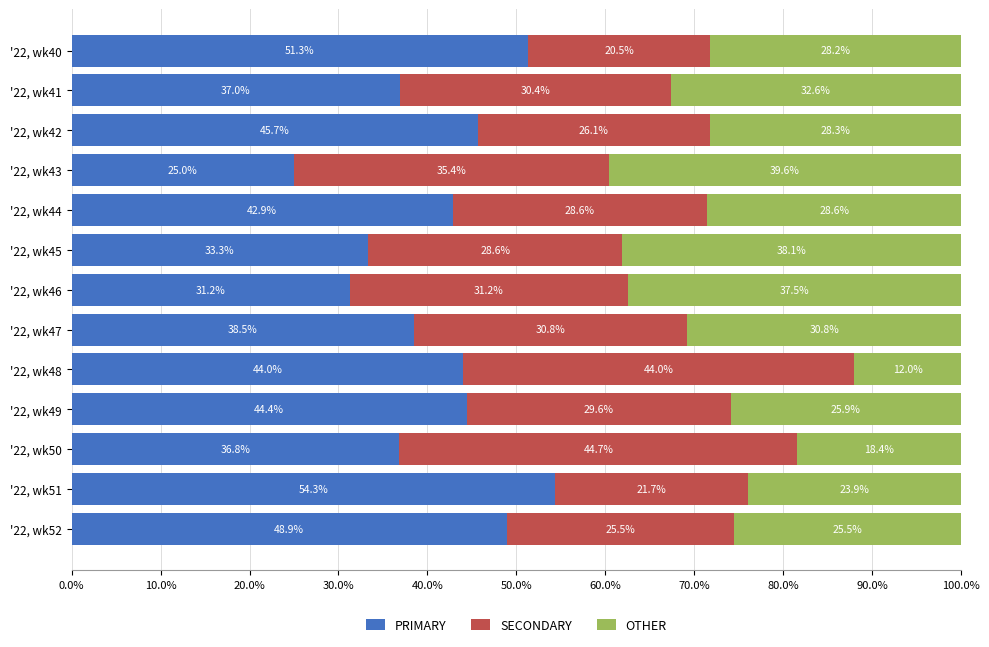

What is the approximate value of PRIMARY at '22, wk51?

54.3